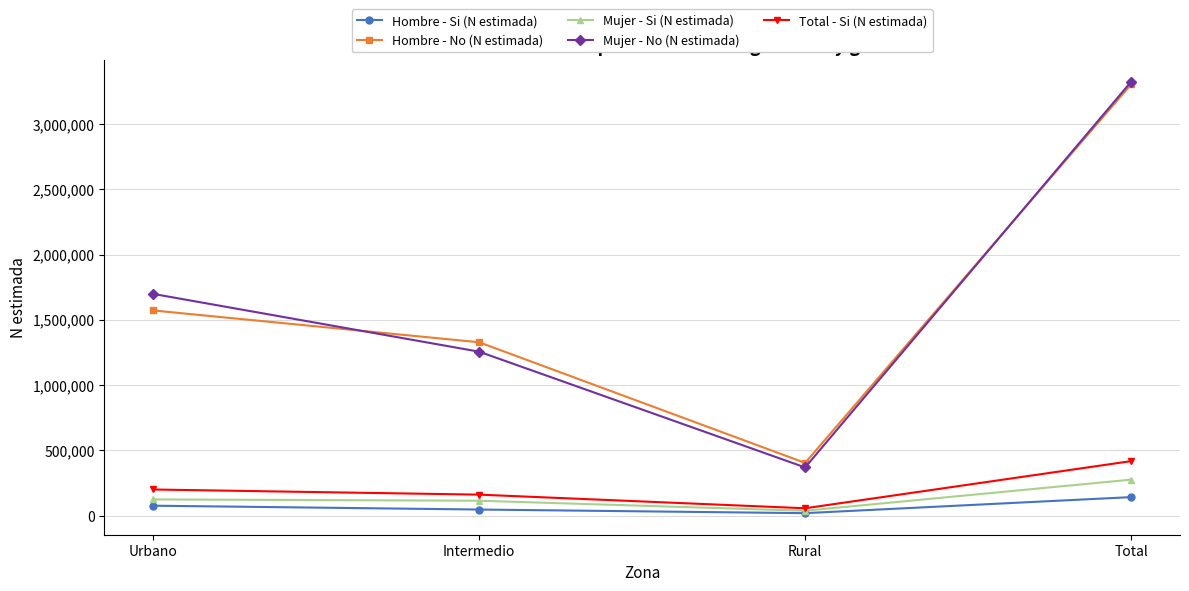

Rank the categories by Hombre - No (N estimada) value from highest to lowest.

Total, Urbano, Intermedio, Rural